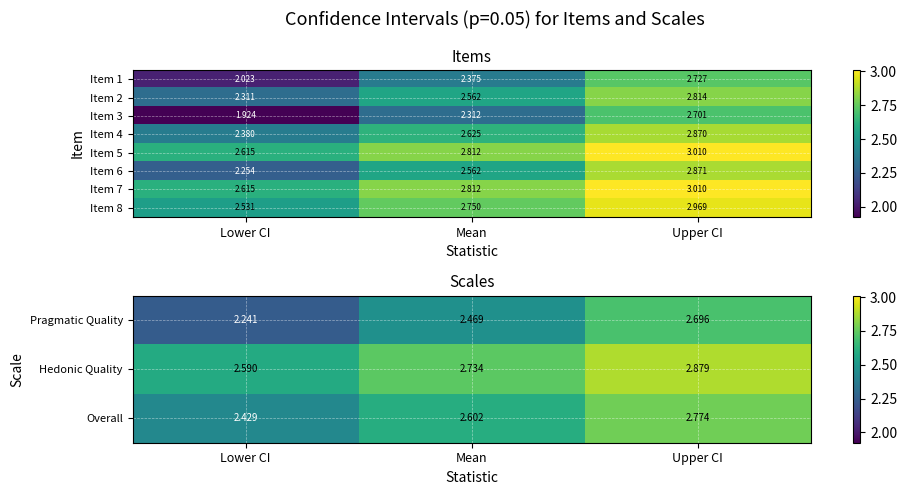

Which category has the highest value in the Item 2 series?

Upper CI